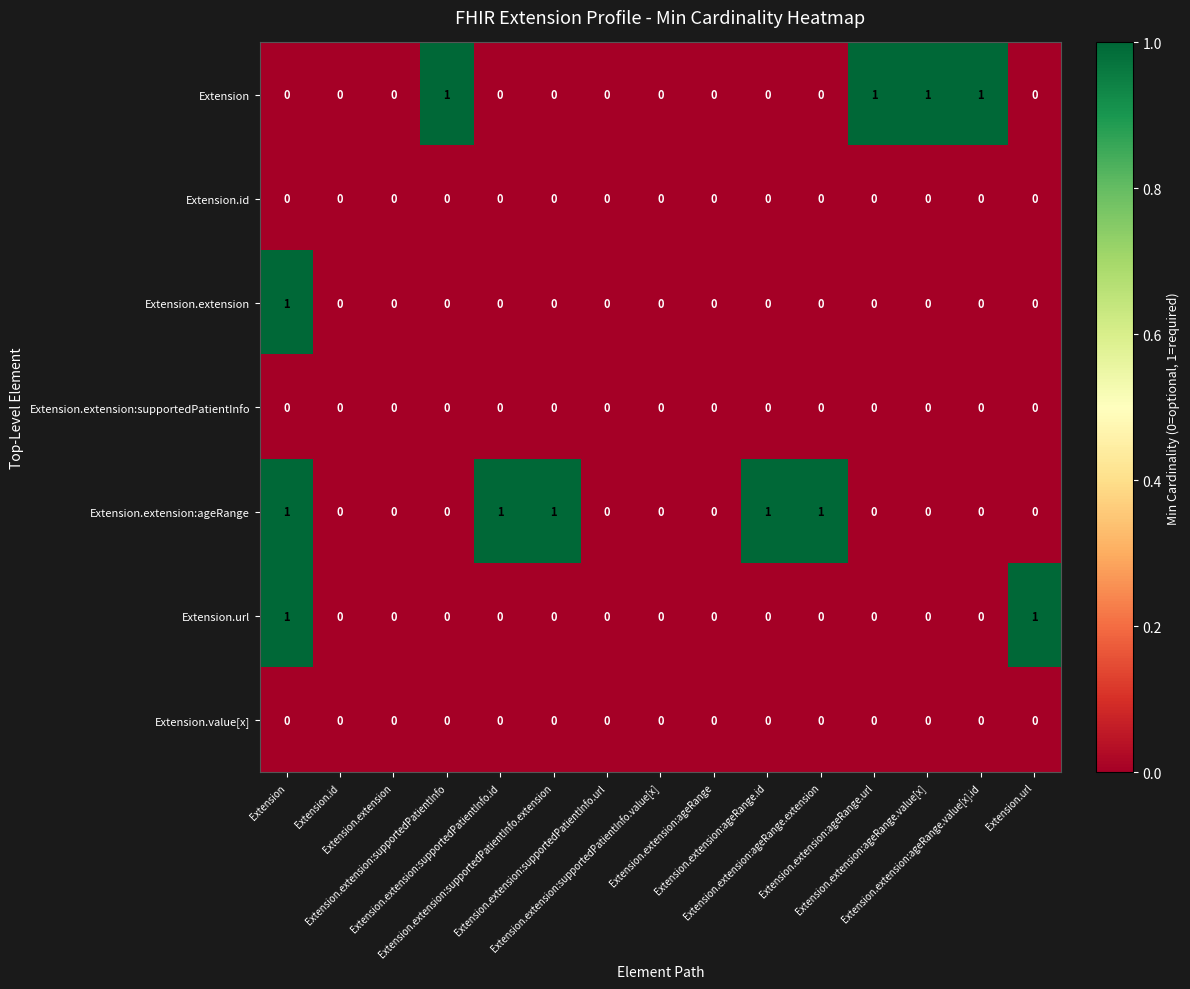

Which has a higher value, Extension.extension:supportedPatientInfo or Extension.extension:ageRange.id?

Extension.extension:supportedPatientInfo